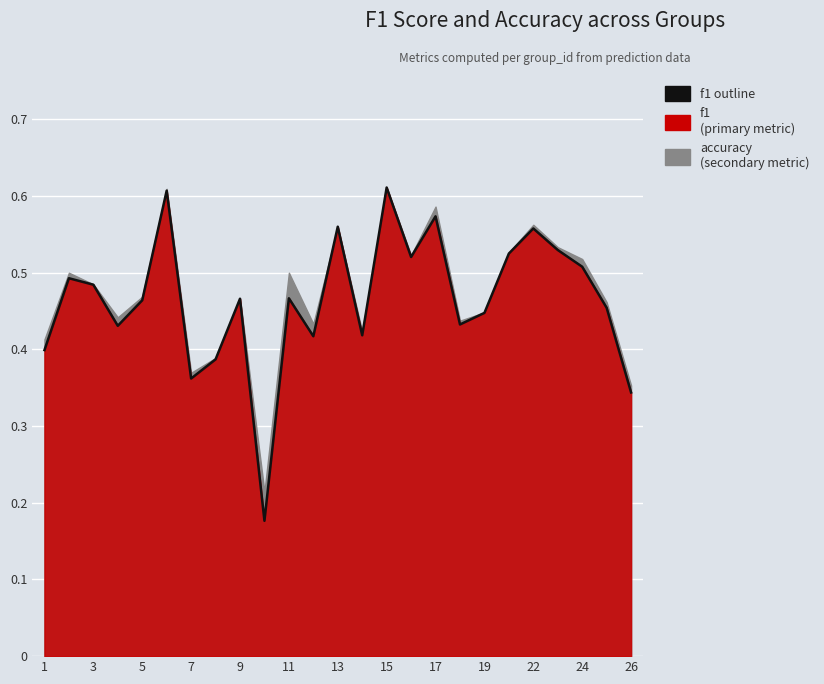

Reading left to right, what are all the values shown in this chart?

0.4	0.5	0.5	0.4	0.5	0.6	0.4	0.4	0.5	0.2	0.5	0.4	0.6	0.4	0.6	0.5	0.6	0.4	0.4	0.5	0.6	0.5	0.5	0.5	0.3